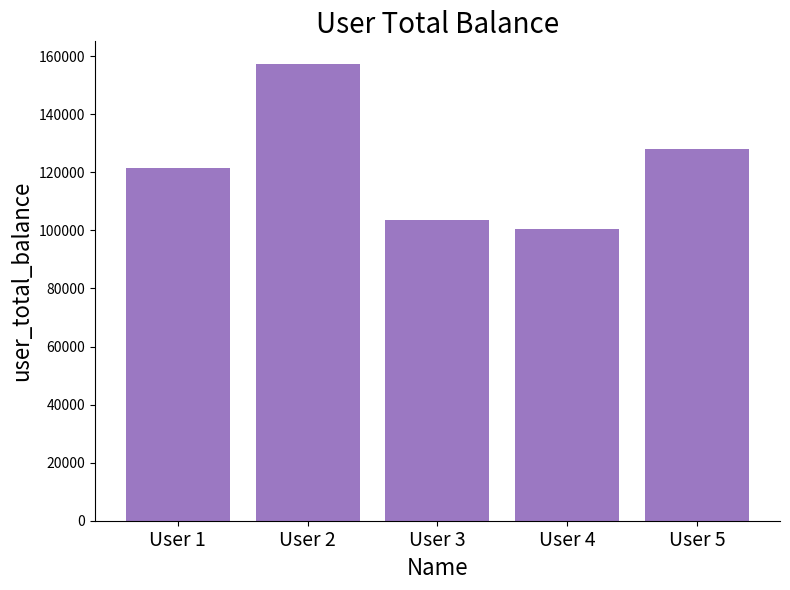

What is the change in value from User 4 to User 5?

+27462.1